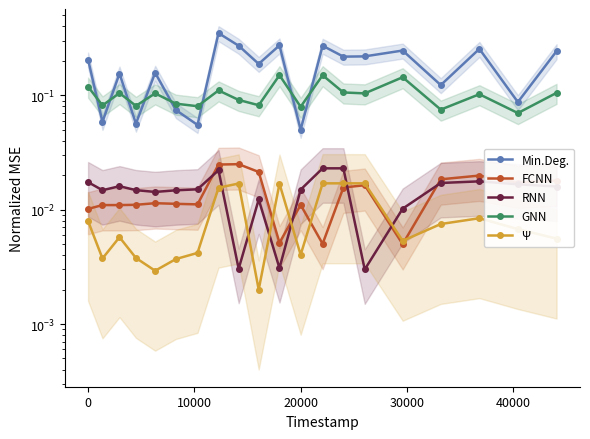

True or false: FCNN and RNN cross at least once.

True